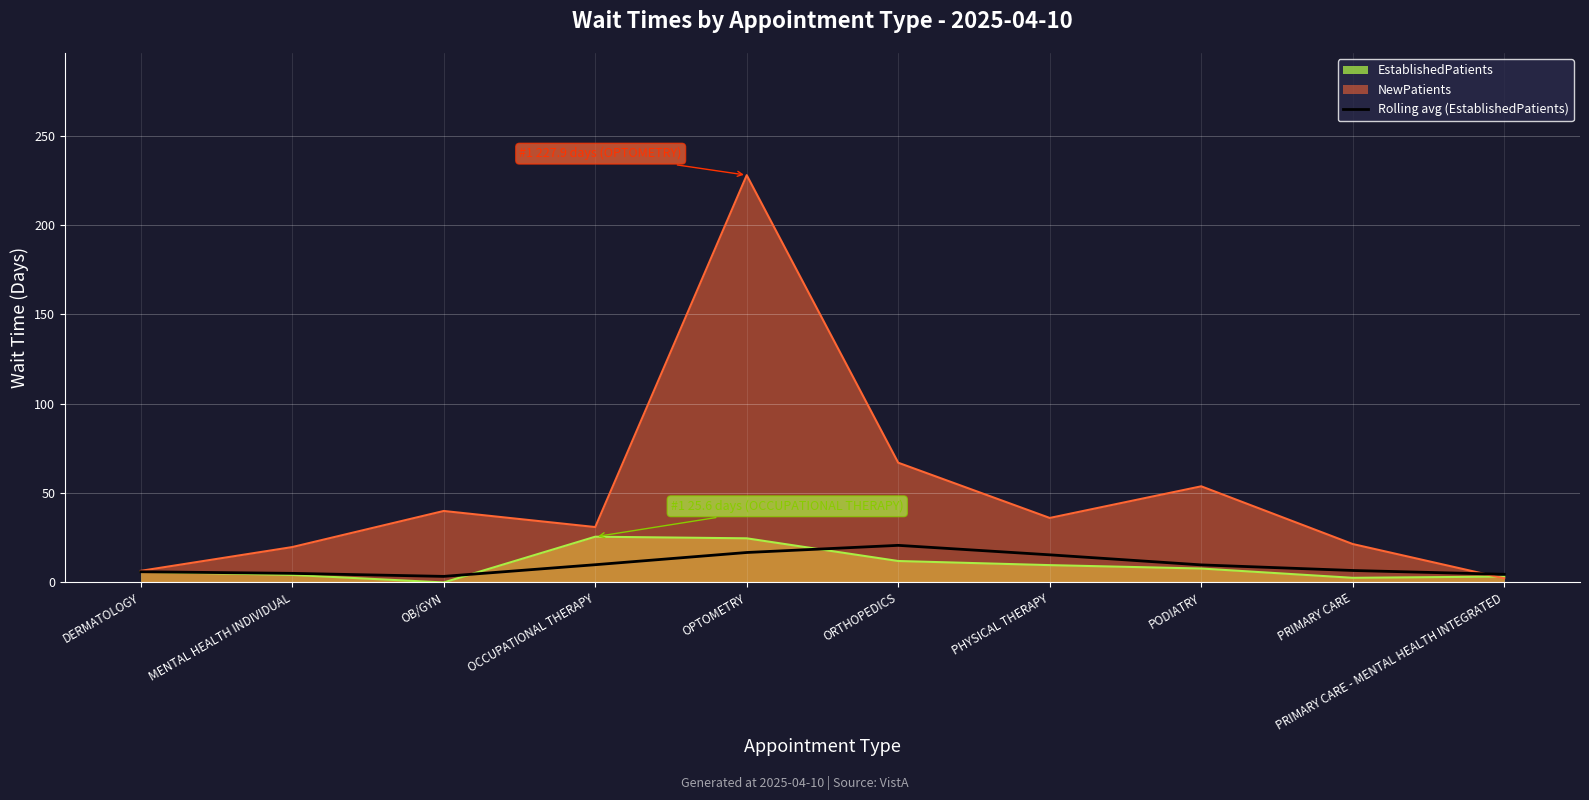

What is the difference between the values at MENTAL HEALTH INDIVIDUAL and DERMATOLOGY?

0.9